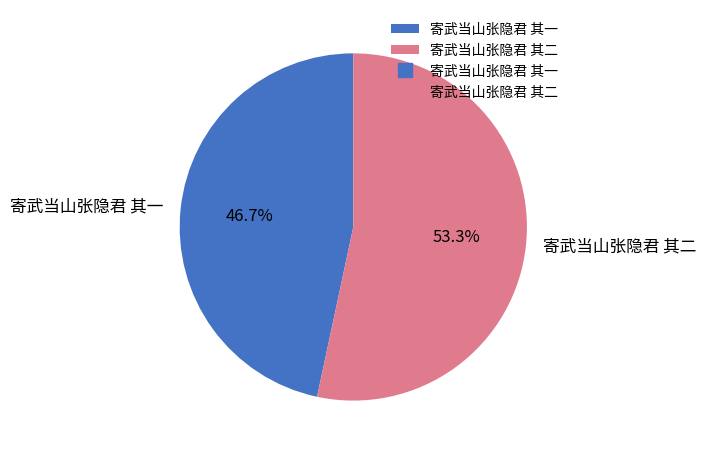

What is the total percentage of 寄武当山张隐君 其二 and 寄武当山张隐君 其一?

100.0%